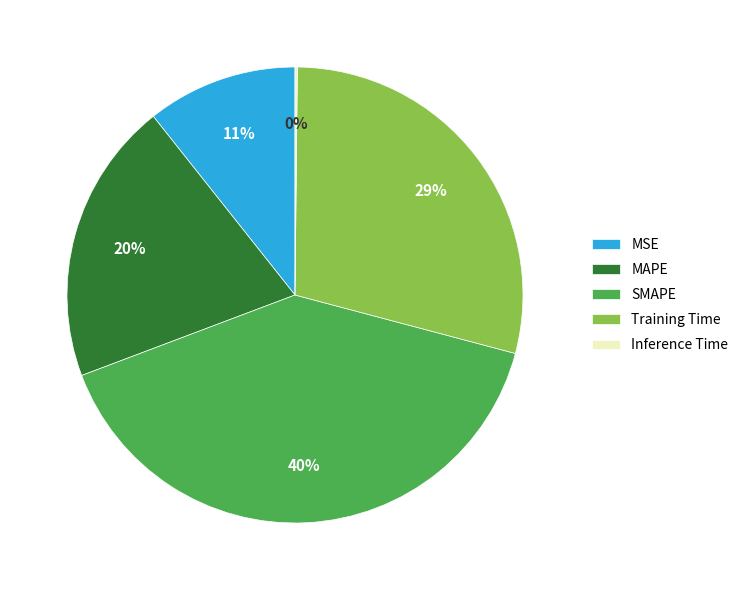

To the nearest percent, what is the average slice percentage?

20%